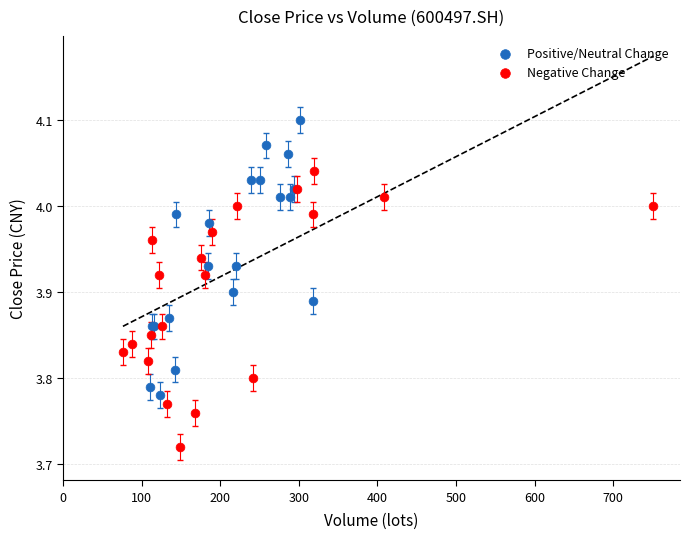

What are all the series names shown in the legend?

Positive/Neutral Change, Negative Change